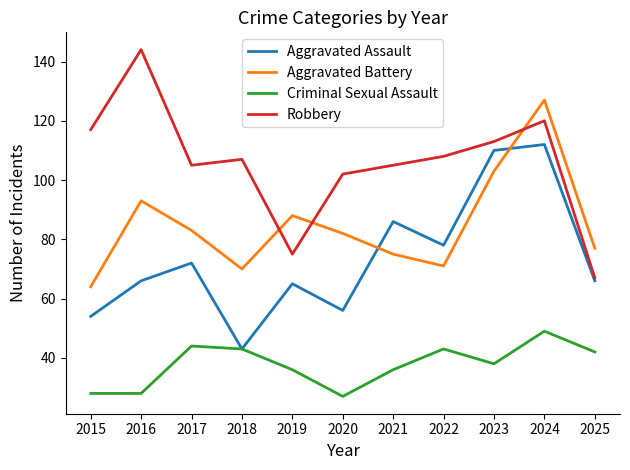

True or false: Criminal Sexual Assault and Robbery cross at least once.

False